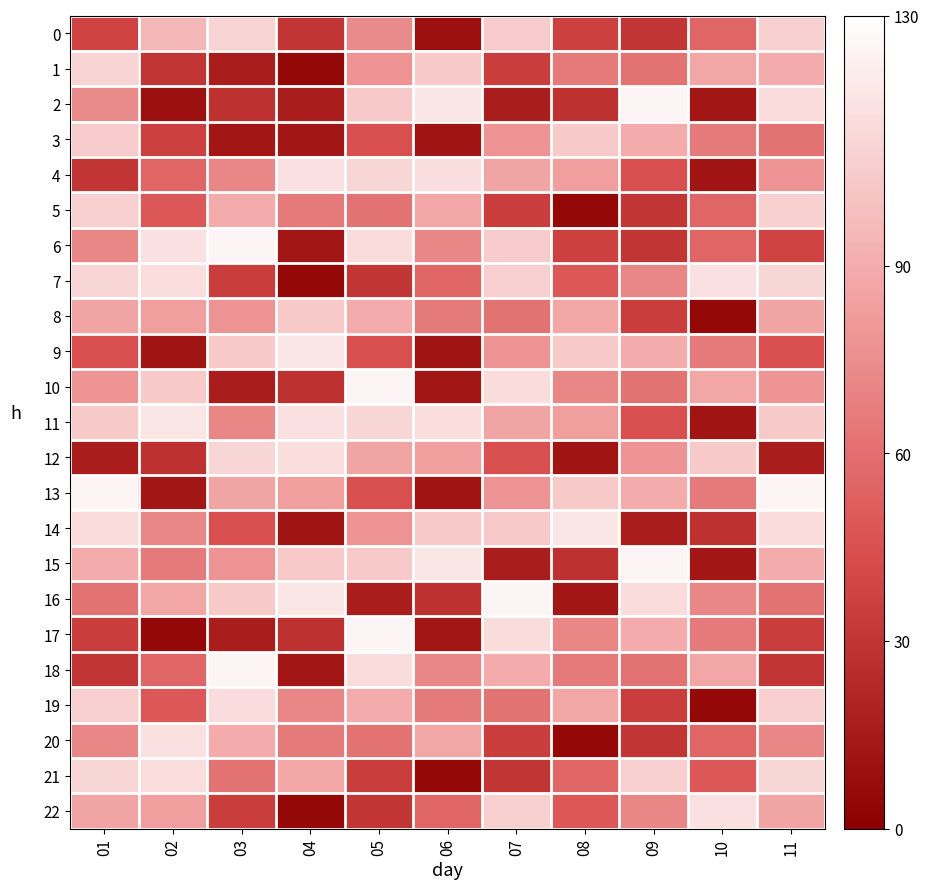

Reading right to left, list all the values displayed in this chart.

0: 11=107	10=56	09=30	08=37	07=105	06=9	05=74	04=30	03=109	02=95	01=38
1: 11=89	10=87	09=62	08=66	07=35	06=104	05=78	04=5	03=17	02=30	01=109
2: 11=113	10=13	09=125	08=28	07=17	06=118	05=104	04=17	03=28	02=9	01=74
3: 11=62	10=66	09=89	08=104	07=78	06=12	05=45	04=13	03=13	02=37	01=105
4: 11=78	10=12	09=45	08=83	07=86	06=114	05=110	04=115	03=72	02=56	01=30
5: 11=107	10=56	09=30	08=5	07=35	06=87	05=62	04=66	03=89	02=49	01=107
6: 11=38	10=56	09=30	08=37	07=105	06=72	05=113	04=13	03=125	02=115	01=72
7: 11=110	10=115	09=72	08=49	07=107	06=56	05=30	04=5	03=35	02=114	01=110
8: 11=86	10=5	09=35	08=87	07=62	06=66	05=89	04=104	03=78	02=83	01=86
9: 11=45	10=66	09=89	08=104	07=78	06=12	05=45	04=118	03=104	02=12	01=45
10: 11=78	10=87	09=62	08=72	07=113	06=13	05=125	04=28	03=17	02=104	01=78
11: 11=104	10=12	09=45	08=83	07=86	06=114	05=110	04=115	03=72	02=118	01=104
12: 11=17	10=104	09=78	08=12	07=45	06=83	05=86	04=114	03=110	02=28	01=17
13: 11=125	10=66	09=89	08=104	07=78	06=12	05=45	04=83	03=86	02=13	01=125
14: 11=113	10=28	09=17	08=118	07=104	06=104	05=78	04=12	03=45	02=72	01=113
15: 11=89	10=13	09=125	08=28	07=17	06=118	05=104	04=104	03=78	02=66	01=89
16: 11=62	10=72	09=113	08=13	07=125	06=28	05=17	04=118	03=104	02=87	01=62
17: 11=35	10=66	09=89	08=72	07=113	06=13	05=125	04=28	03=17	02=5	01=35
18: 11=30	10=87	09=62	08=66	07=89	06=72	05=113	04=13	03=125	02=56	01=30
19: 11=107	10=5	09=35	08=87	07=62	06=66	05=89	04=72	03=113	02=49	01=107
20: 11=72	10=56	09=30	08=5	07=35	06=87	05=62	04=66	03=89	02=115	01=72
21: 11=110	10=49	09=107	08=56	07=30	06=5	05=35	04=87	03=62	02=114	01=110
22: 11=86	10=115	09=72	08=49	07=107	06=56	05=30	04=5	03=35	02=83	01=86